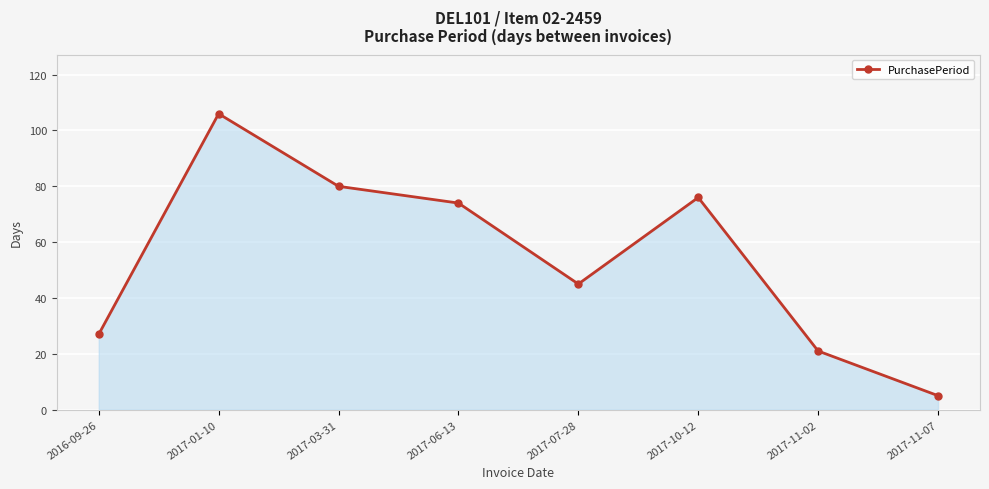

Reading left to right, extract all data points from this chart.

27	106	80	74	45	76	21	5